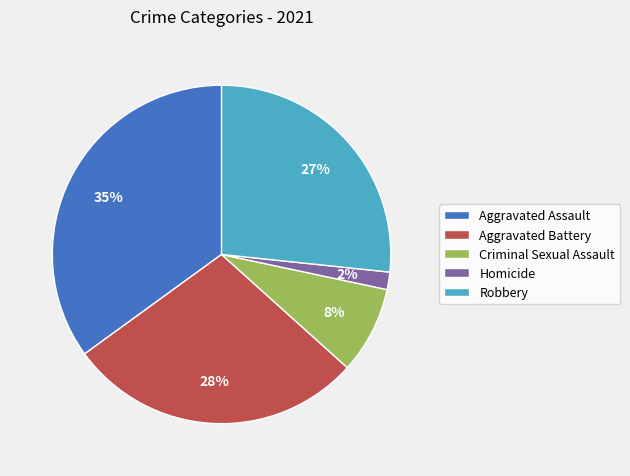

Rank the categories by value from lowest to highest.

Homicide, Criminal Sexual Assault, Robbery, Aggravated Battery, Aggravated Assault